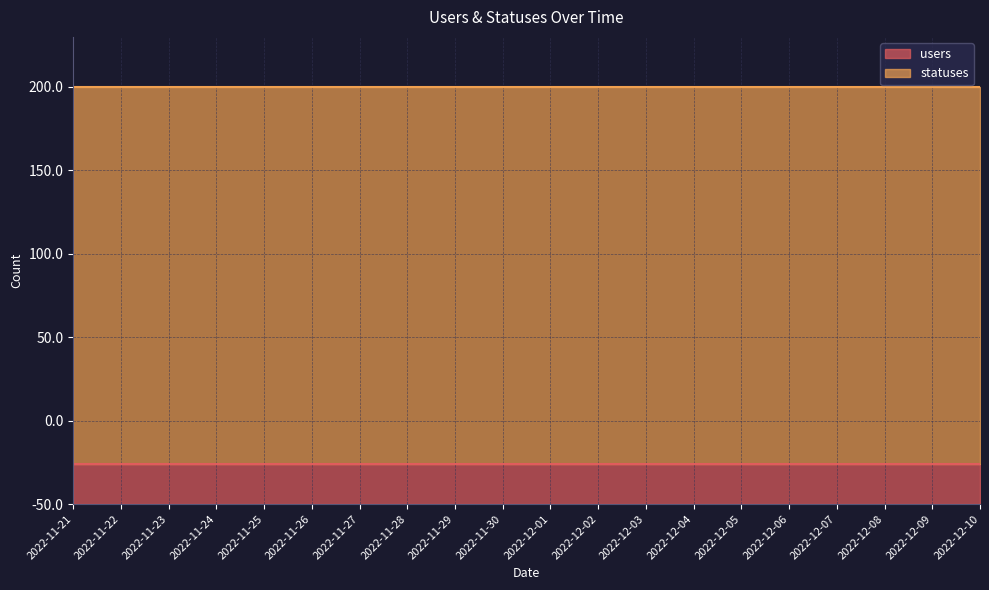

Where is statuses nearest to the value 226?

2022-11-21